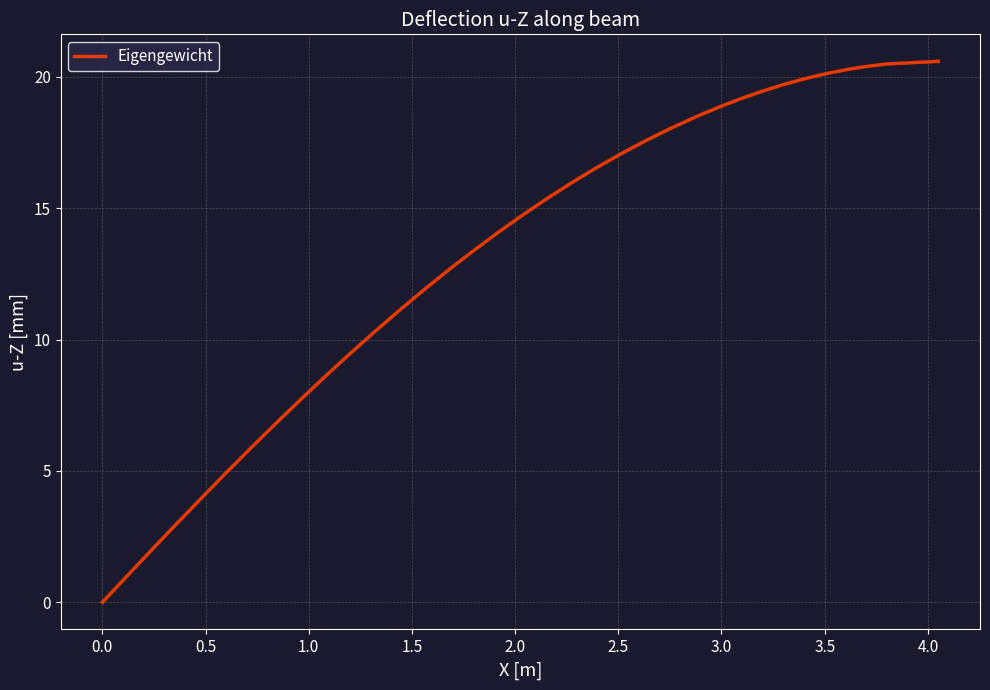

How many distinct data groups are displayed?

1